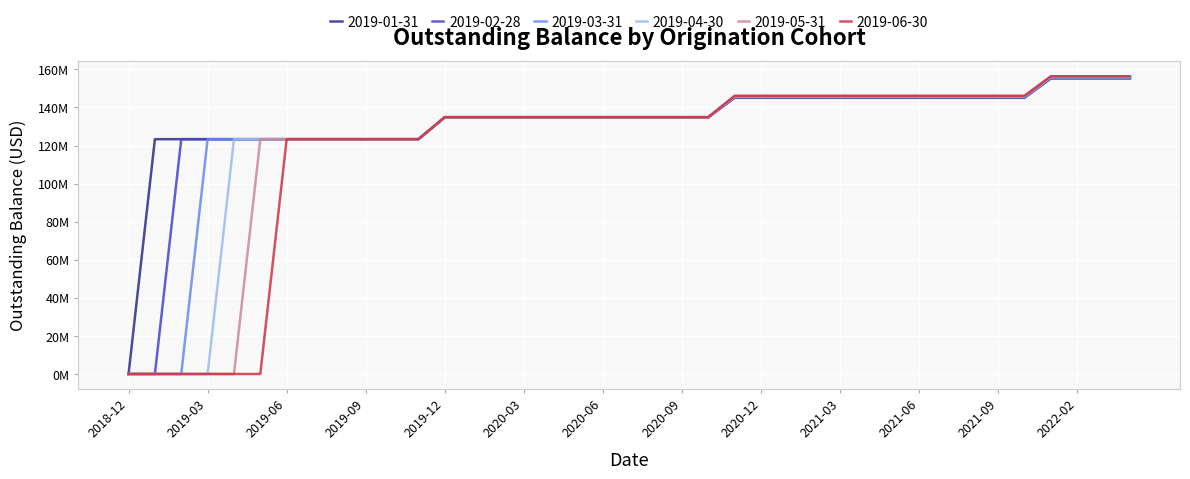

Does the chart display data point markers on the line(s)?

No